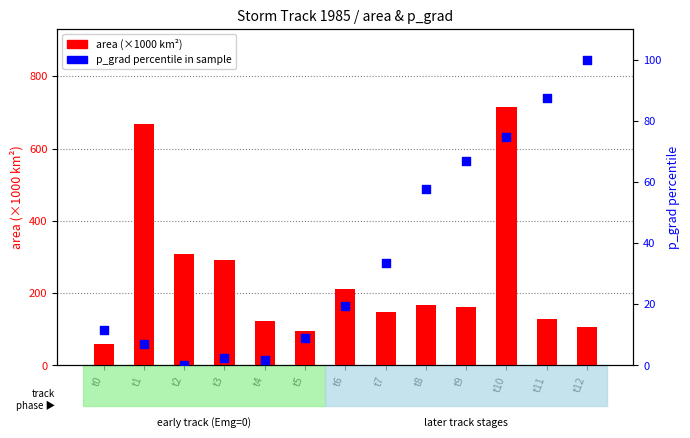

Which series has the widest spread of Y values?

area (×1000 km²)